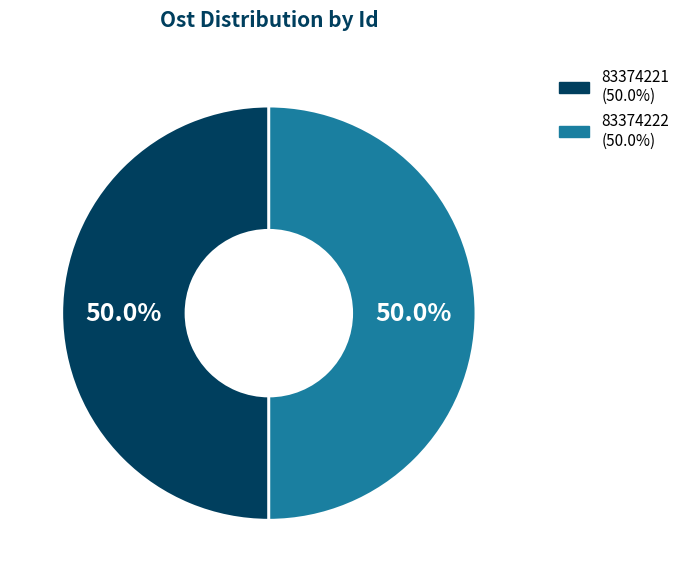

Combined, what portion of the pie is 83374221 and 83374222?

100.0%